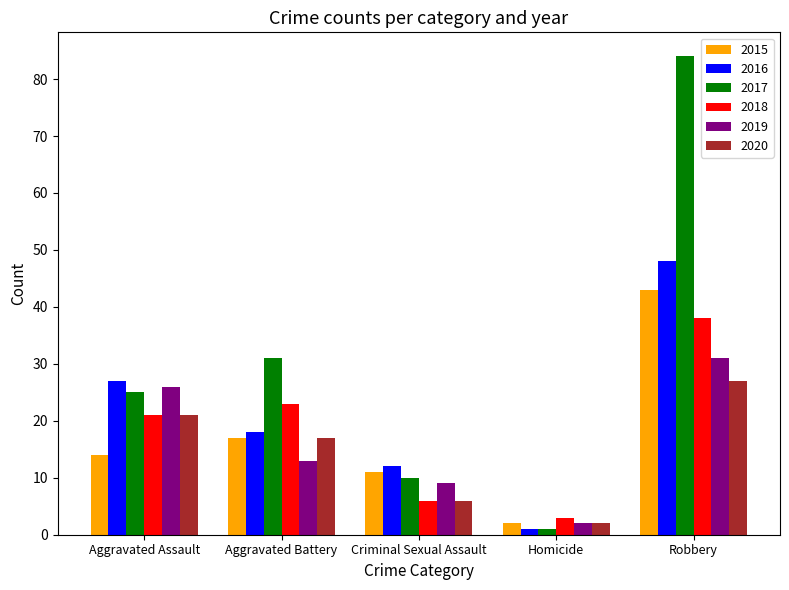

What is the lowest value of the 2016 series?

1